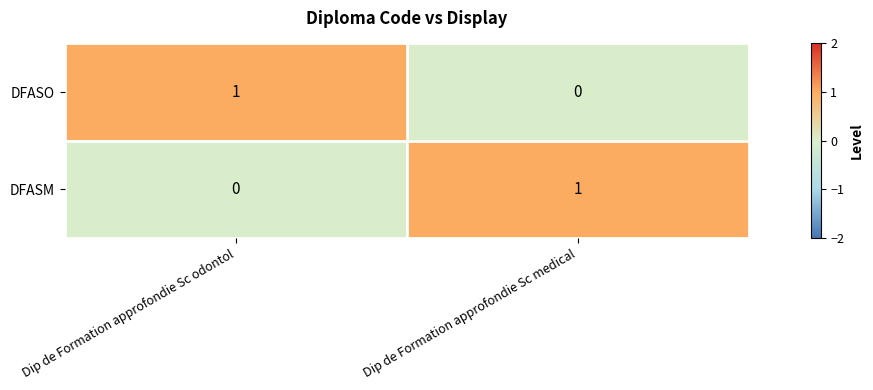

What is the difference between the highest and lowest values at Dip de Formation approfondie Sc medical?

1